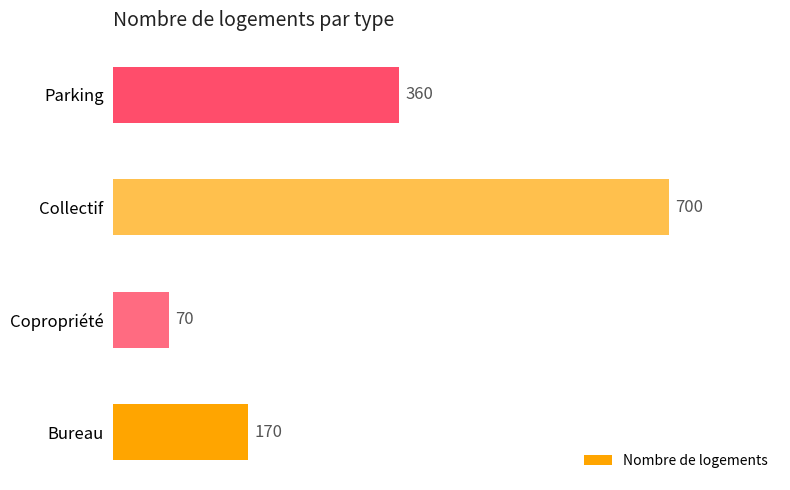

The chart shows a value of 165 at Parking. True or false?

False